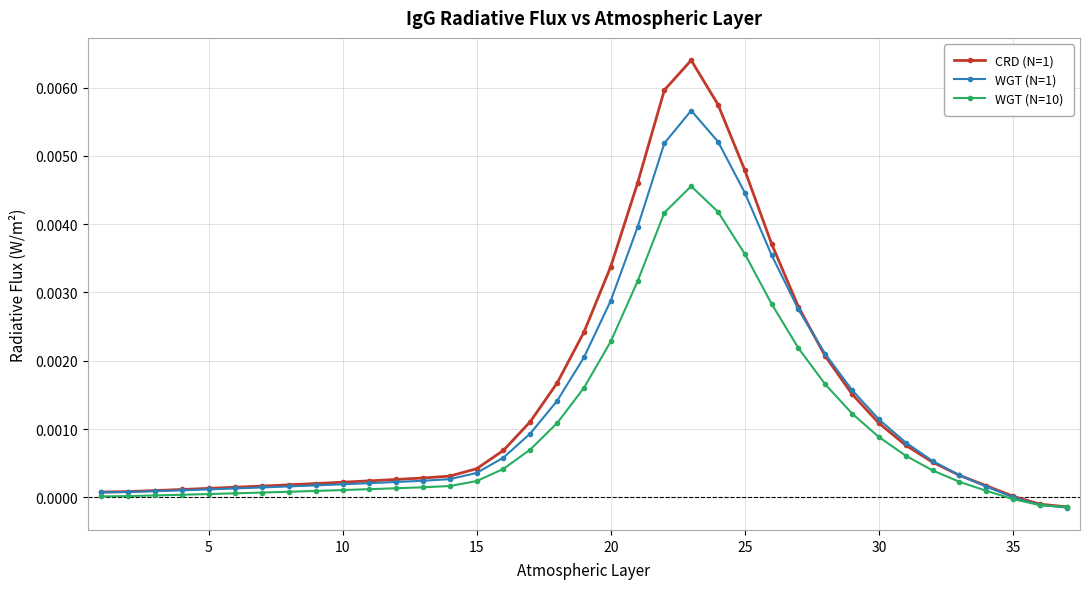

List the series in order of their peak value, highest first.

CRD (N=1), WGT (N=1), WGT (N=10)